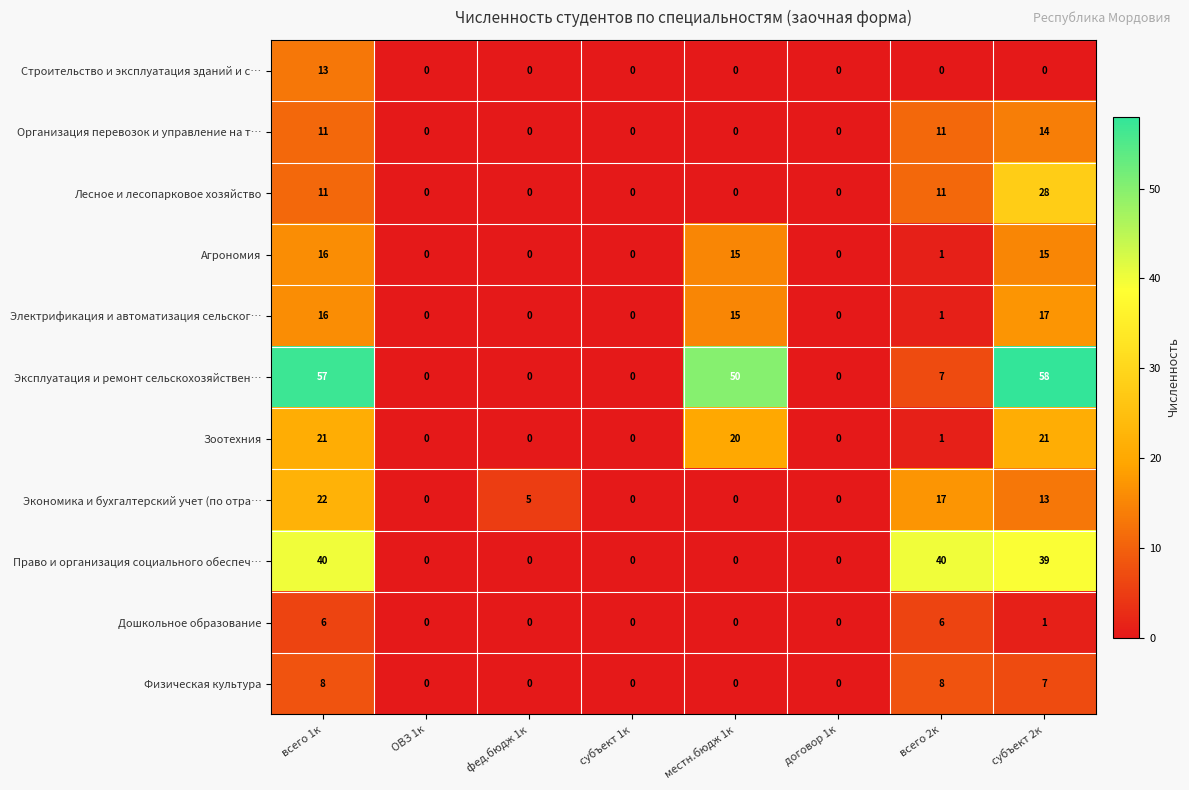

How many data points does each series have?

8